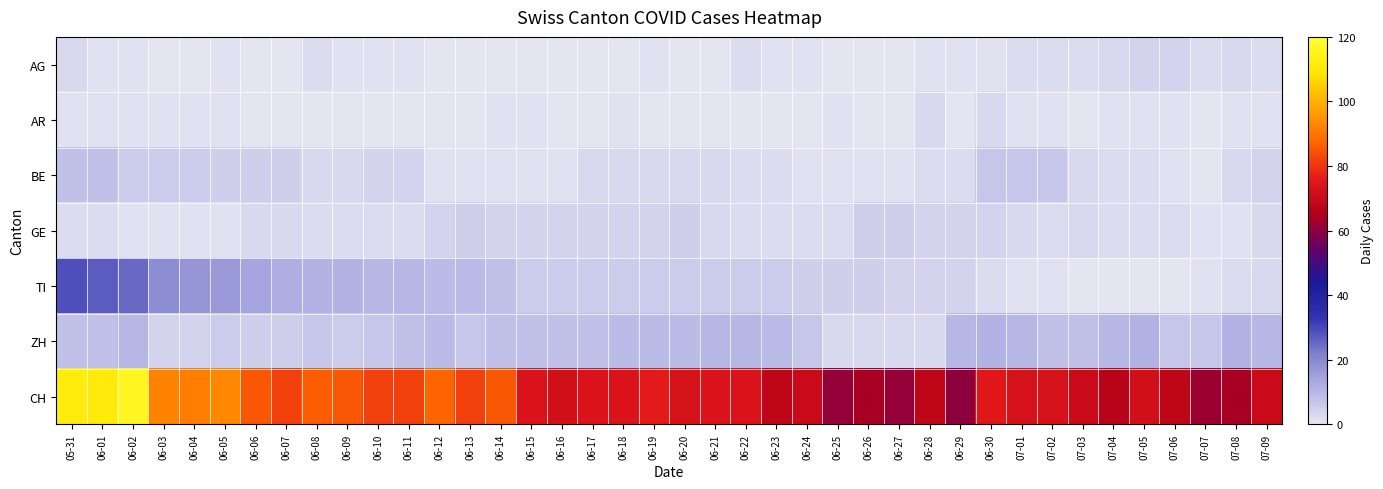

Count the number of data series in this chart.

7